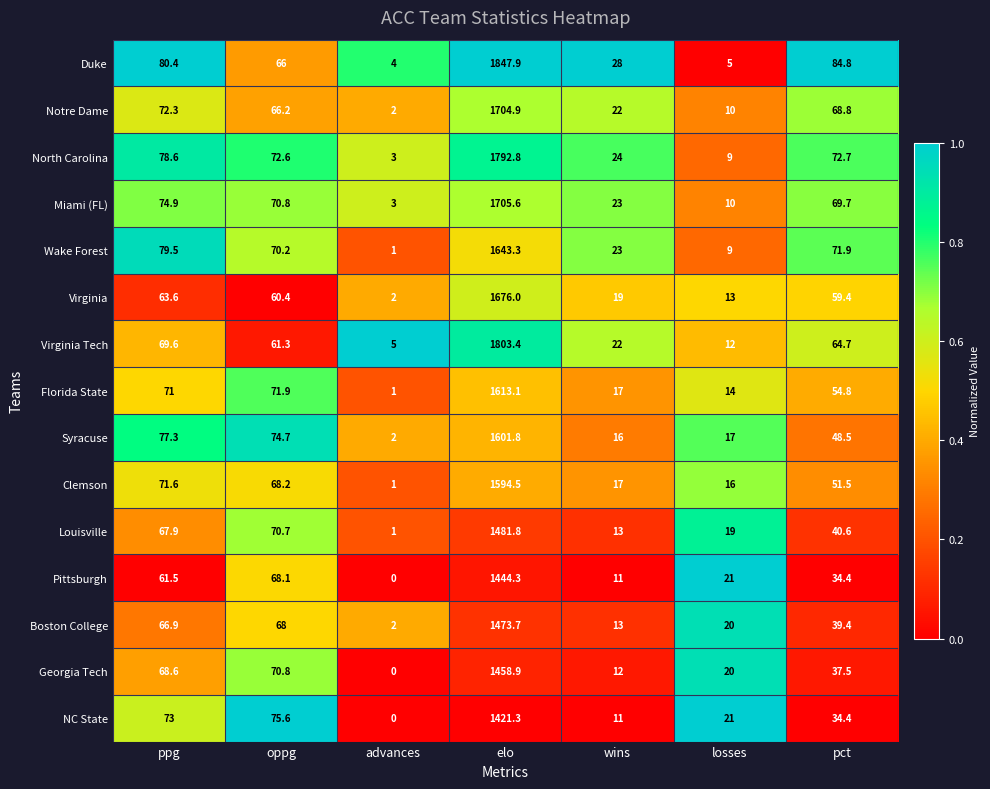

What is the approximate value of Virginia at oppg?

60.4